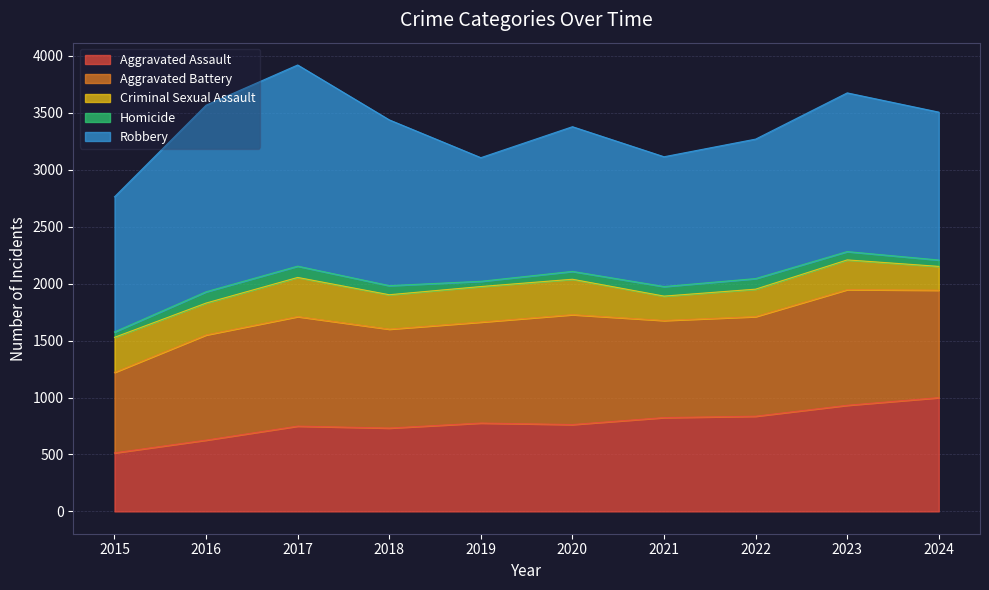

What is the approximate value of Homicide at 2016, to the nearest 10?

100